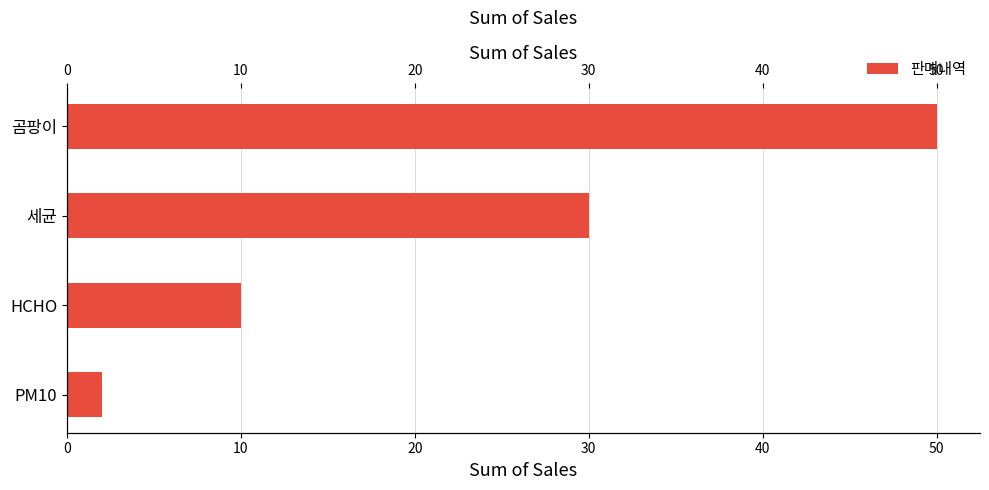

What is the value of the 2nd bar from the left?

10